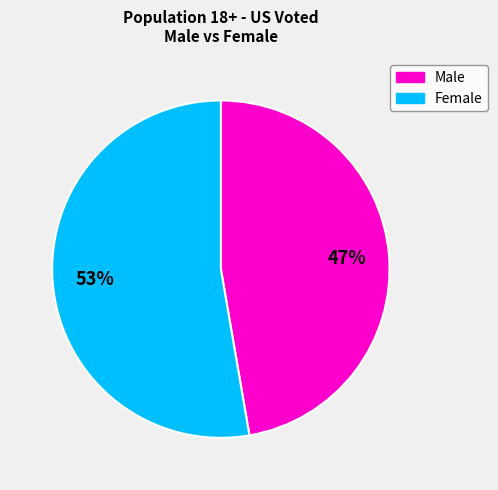

To the nearest percent, what portion does Male represent?

47%